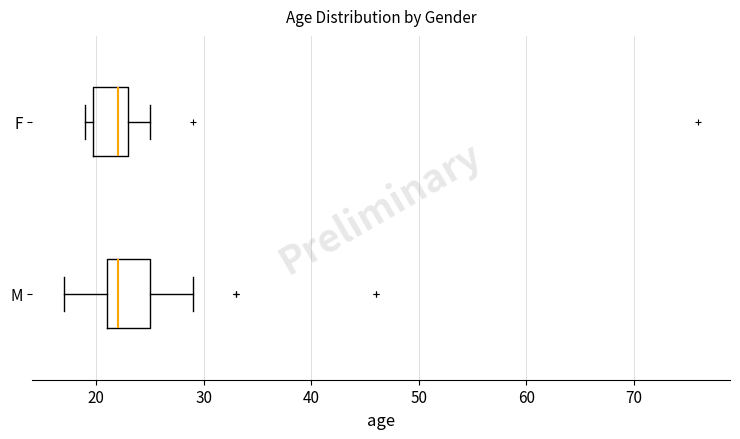

Where does the median line of the box for F sit on the x-axis? The values are not printed on the chart, so give them approximately, as read against the axis.

22